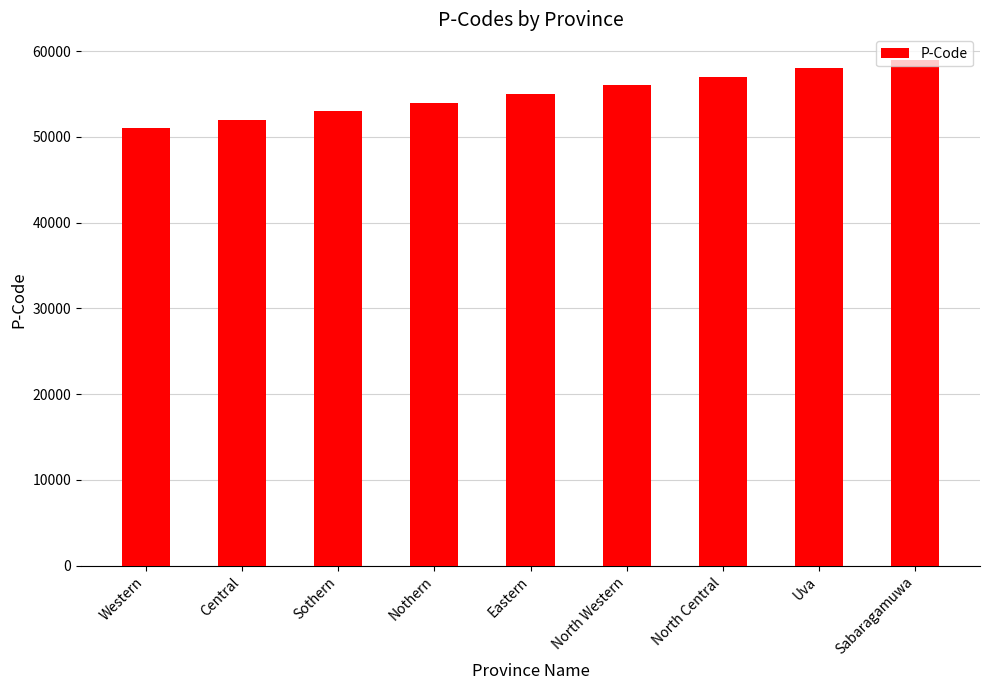

What is the label of the 9th bar from the right?

Western